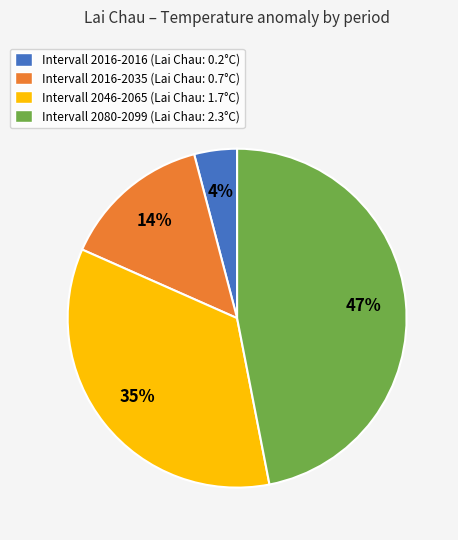

Is the sum of Intervall 2016-2035 (Lai Chau: 0.7°C) and Intervall 2046-2065 (Lai Chau: 1.7°C) greater than half?

No